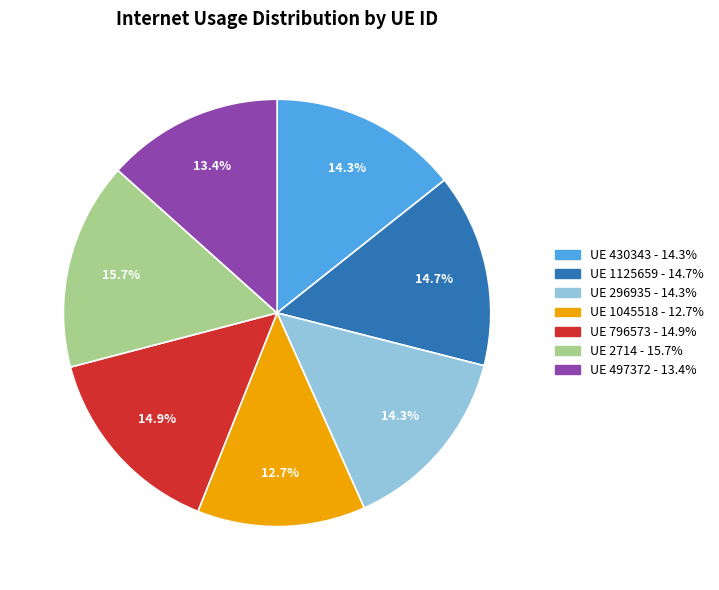

Is there any slice that represents more than half of the pie?

No